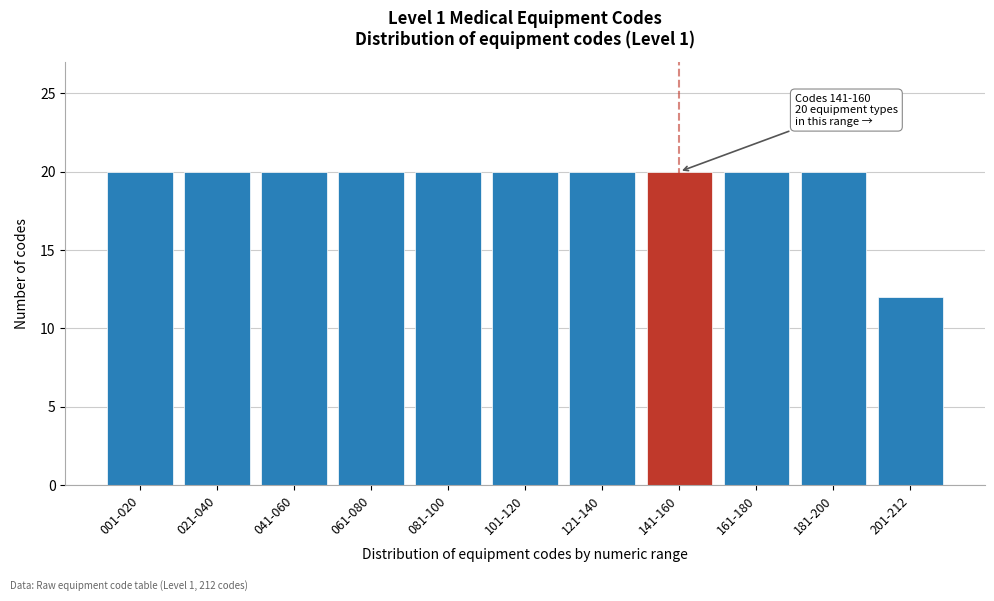

Reading right to left, what are all the values shown in this chart?

12	20	20	20	20	20	20	20	20	20	20